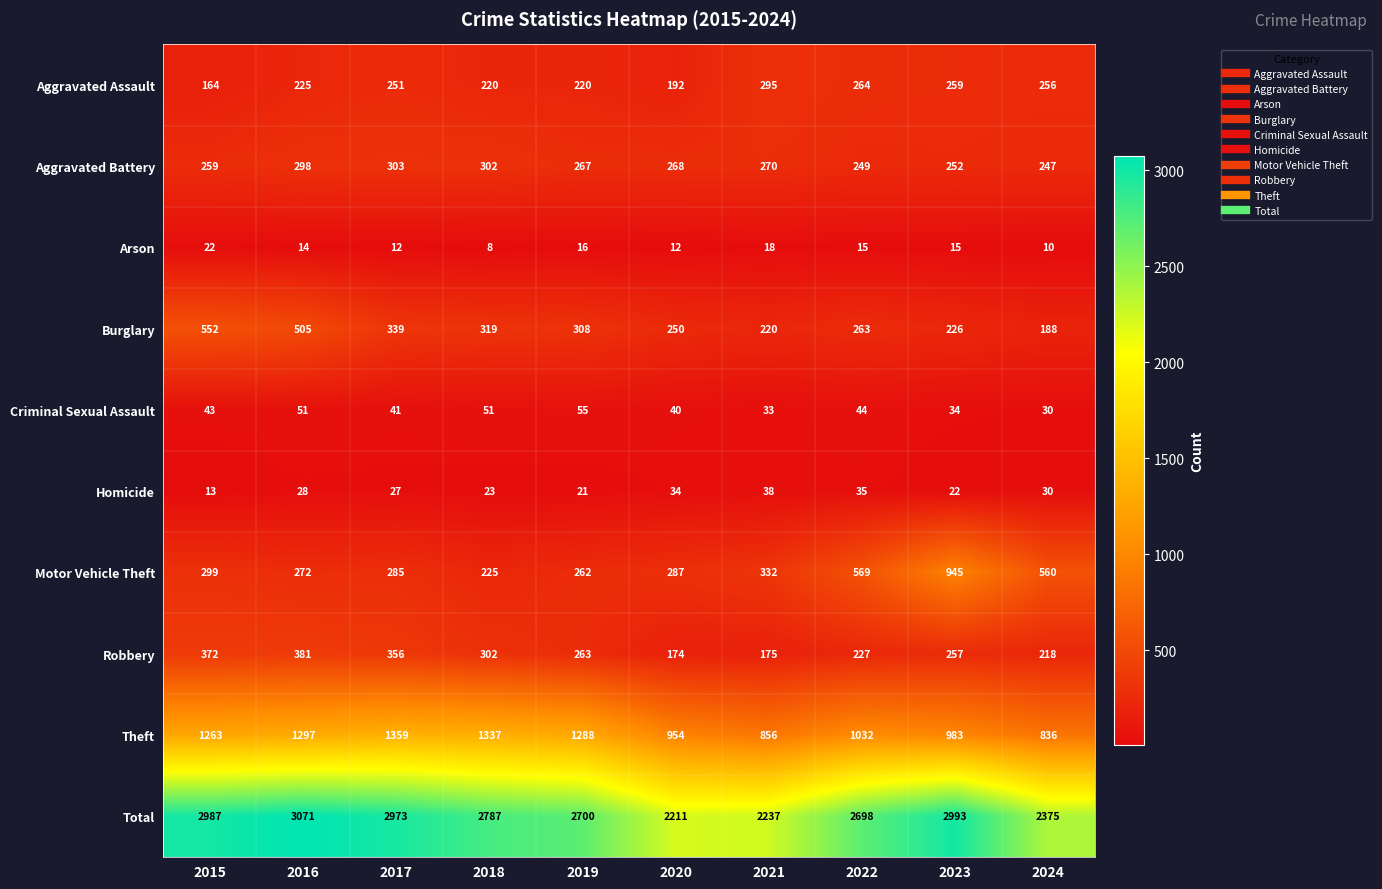

What is the sum of all Arson values?

142